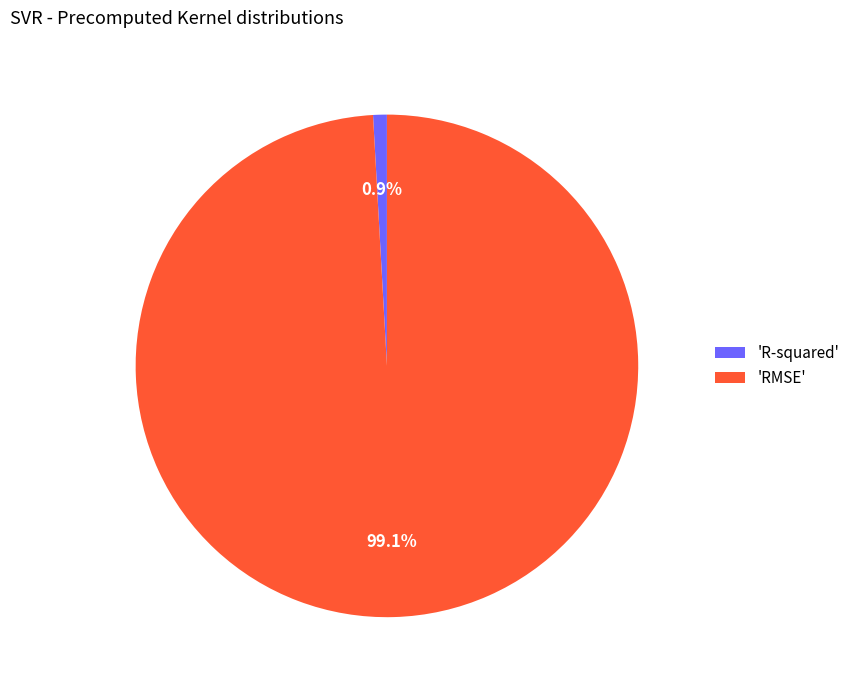

How many segments does this pie chart have?

2